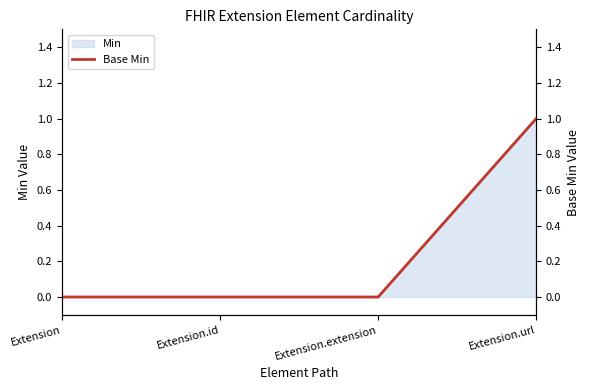

Rank the categories by value from lowest to highest.

Extension, Extension.id, Extension.extension, Extension.url